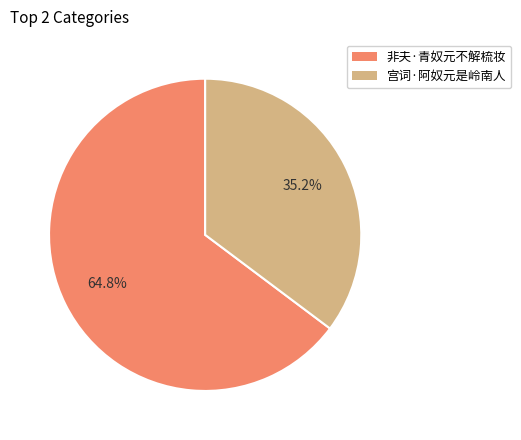

Which category has the biggest portion of the pie?

非夫·青奴元不解梳妆